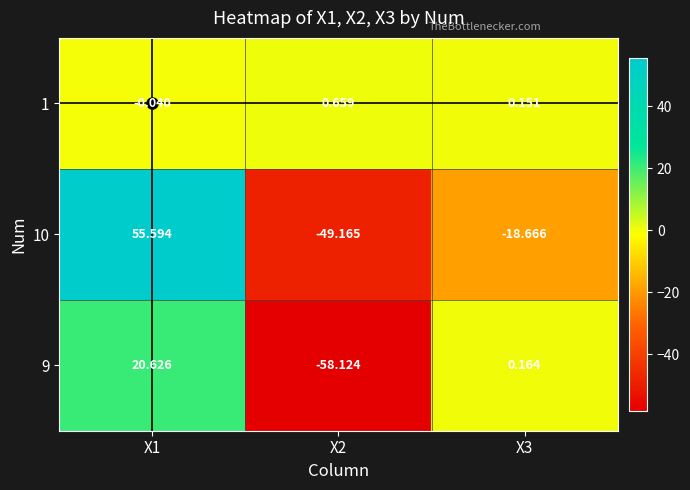

How many categories are shown in the chart?

3